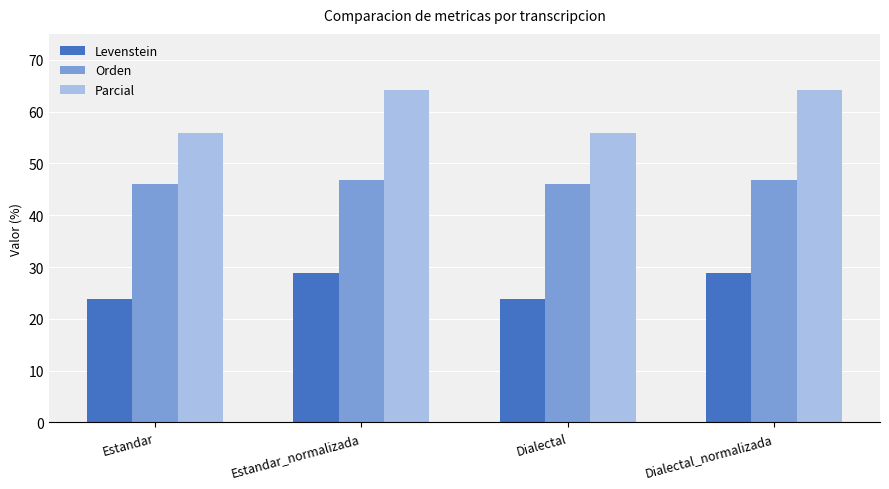

List the series in order of their overall mean, lowest first.

Levenstein, Orden, Parcial